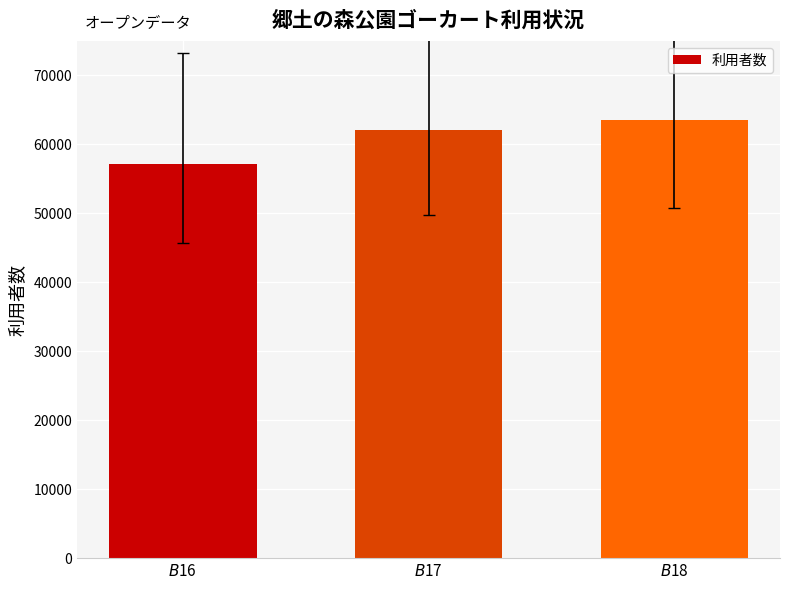

Reading left to right, transcribe all the data shown in this chart.

$B$16=57188	$B$17=62135	$B$18=63526